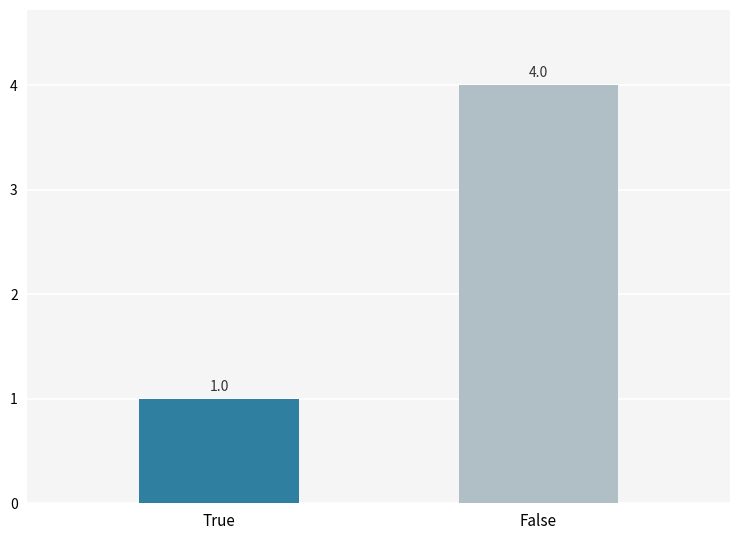

Which category has the lowest value across all series?

True